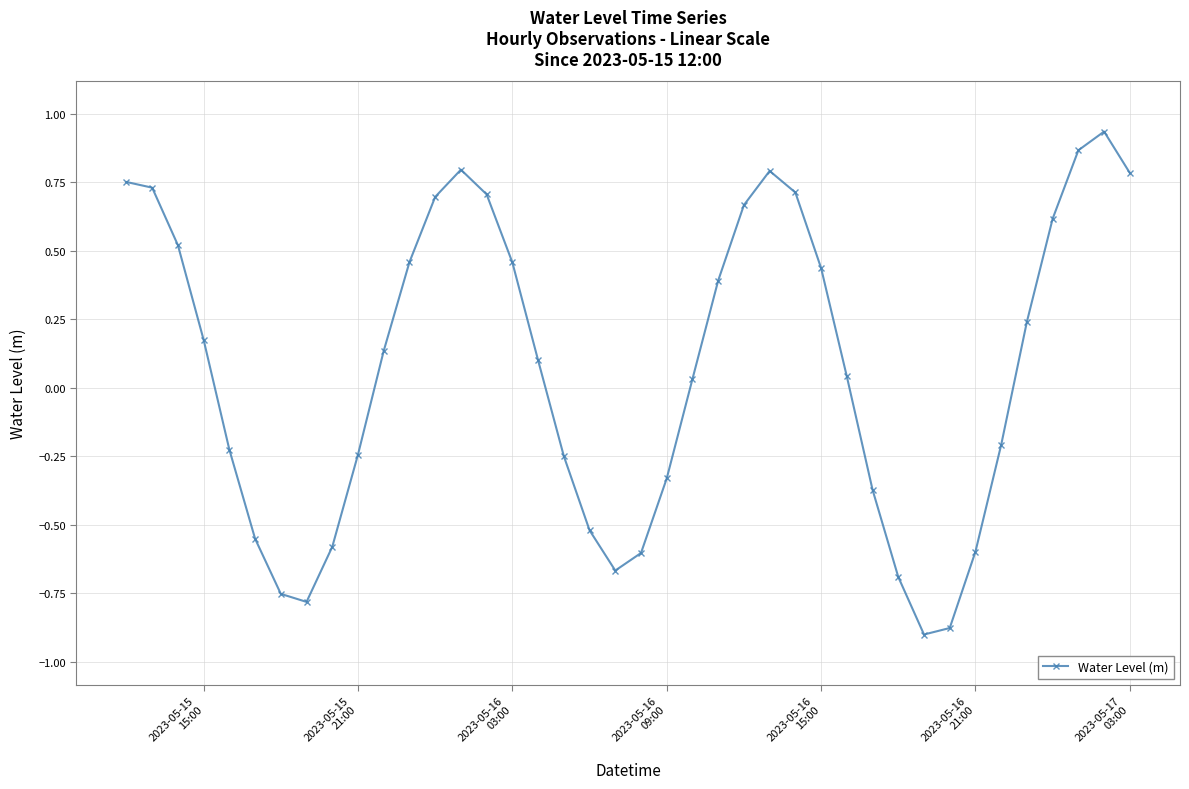

True or false: there are more than 0 points higher than both neighbors.

True